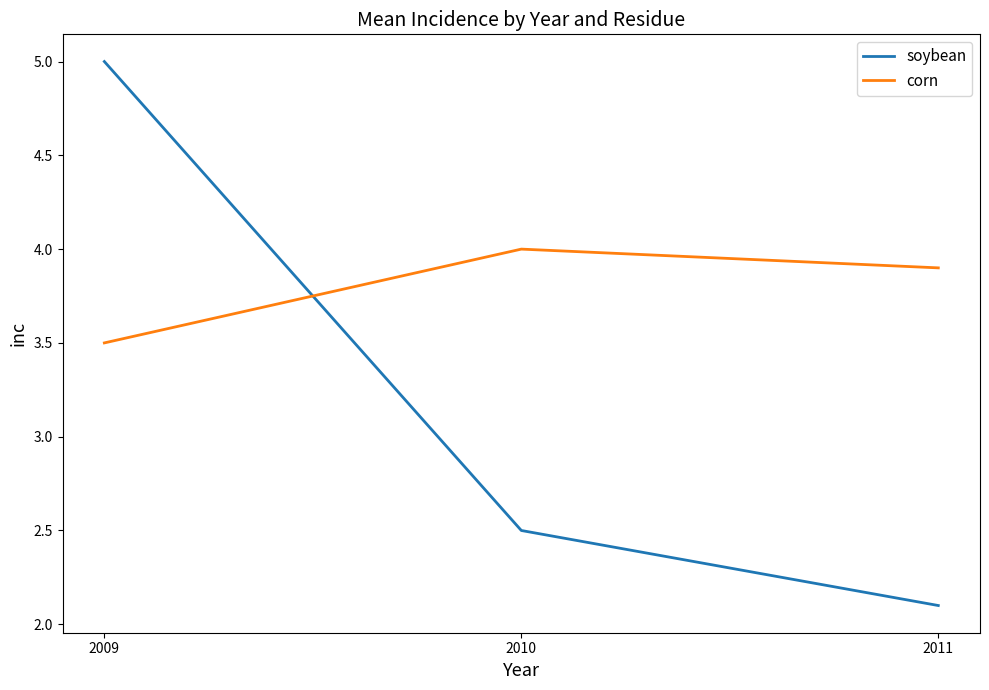

How many series are shown in this chart?

2